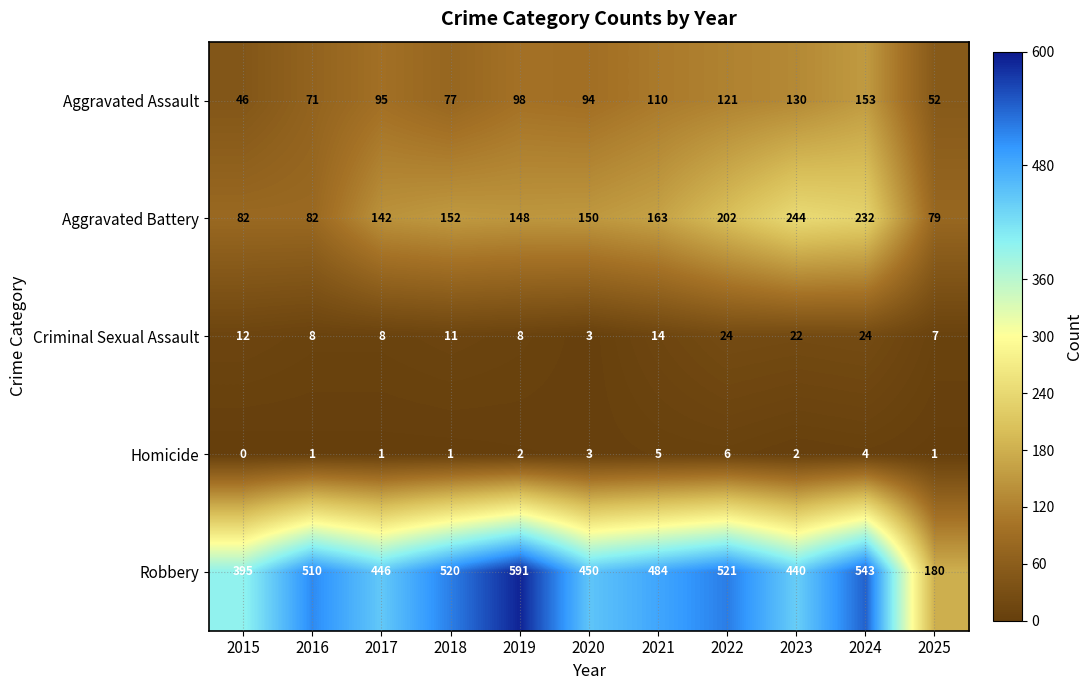

What value does the Criminal Sexual Assault series have at 2025, to the nearest 5?

5